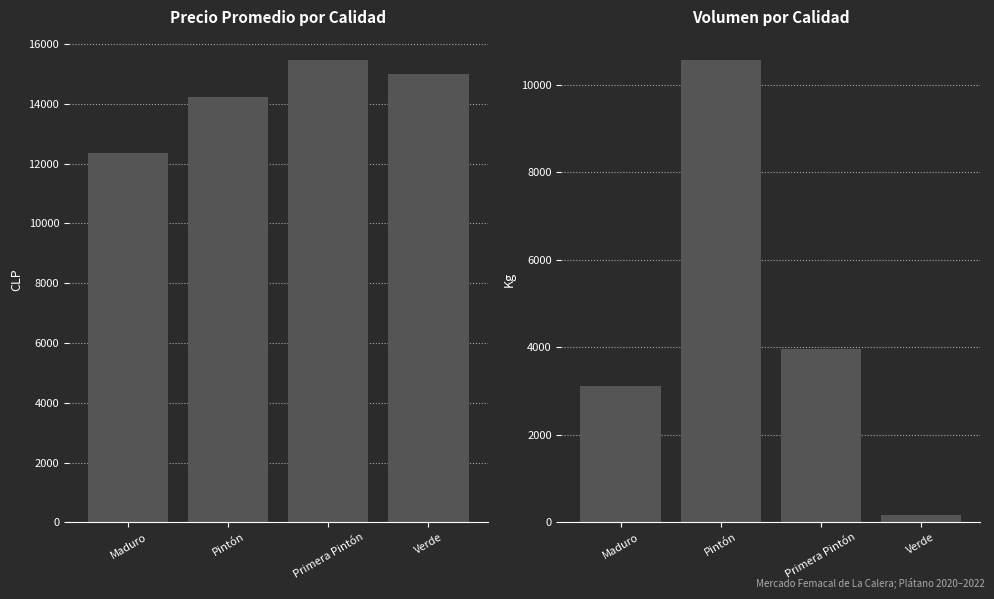

True or false: Volumen has a value of 2444 at Primera Pintón.

False